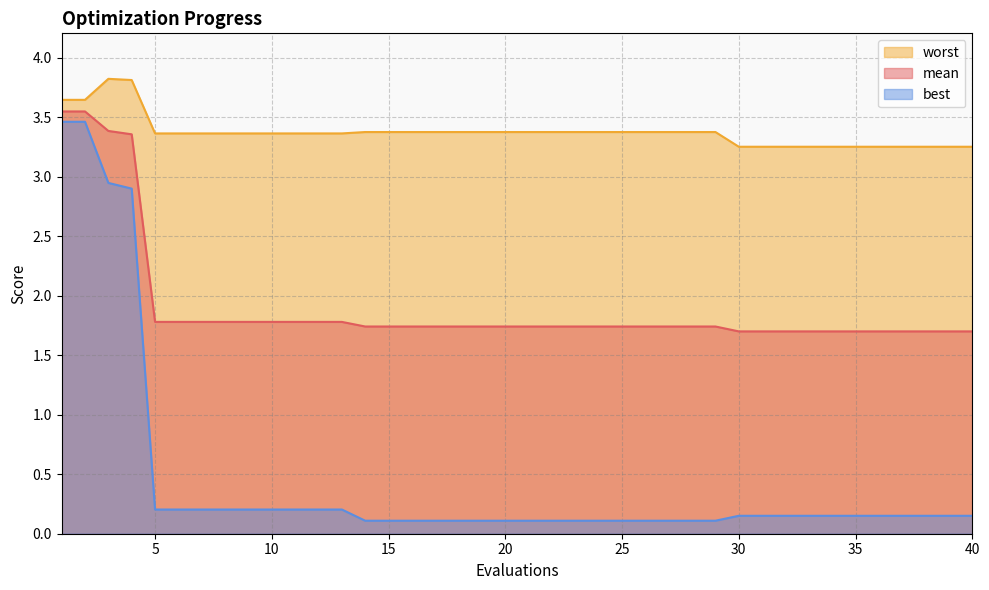

What is the value of the mean point at the 23rd from the left?

1.7